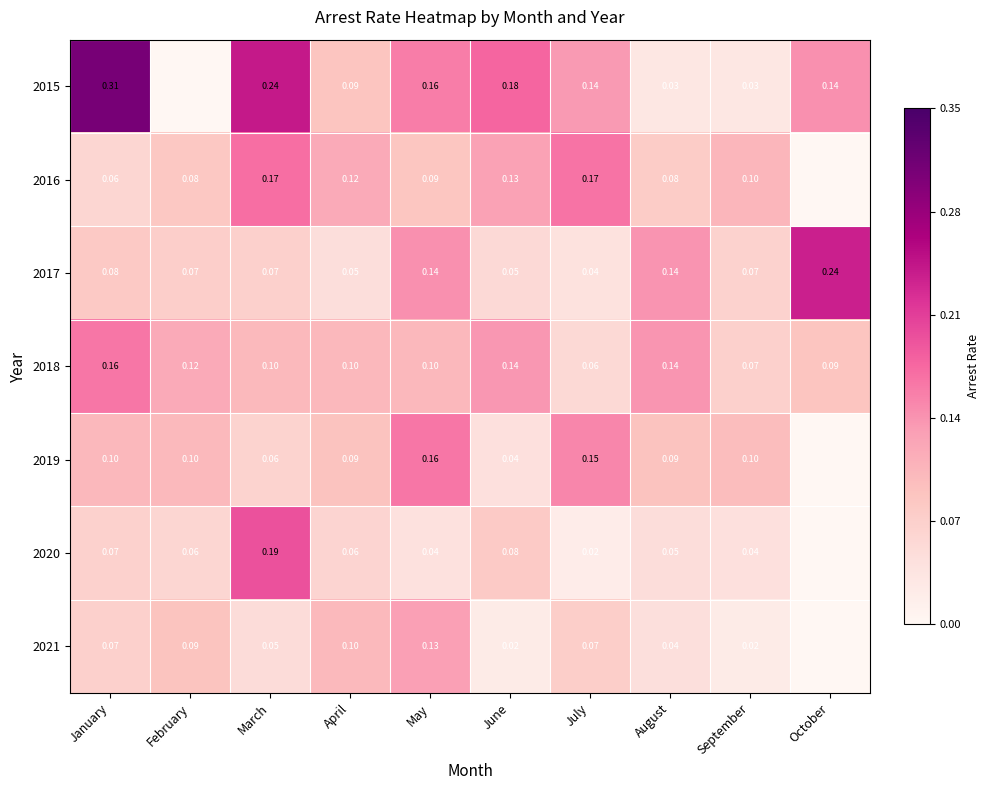

What is the approximate value of 2018 at March?

0.1